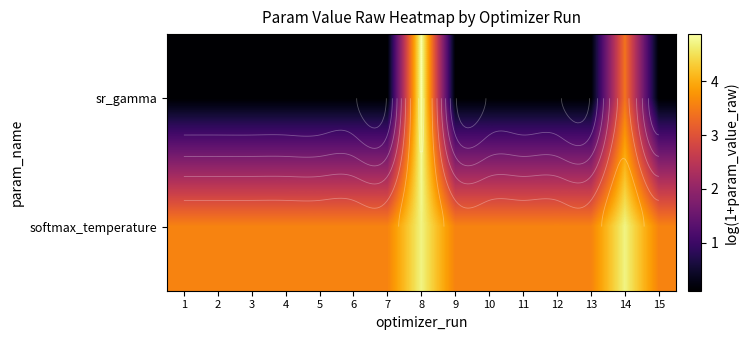

The sr_gamma series shows 0.1 at 9. True or false?

False